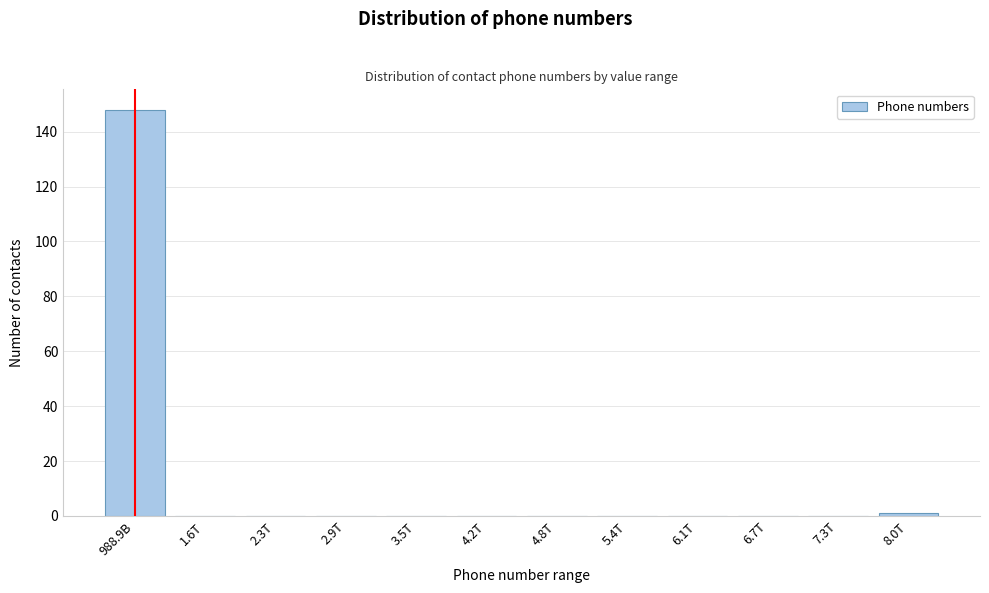

Reading left to right, what are all the values shown in this chart?

988.9B=148	1.6T=0	2.3T=0	2.9T=0	3.5T=0	4.2T=0	4.8T=0	5.4T=0	6.1T=0	6.7T=0	7.3T=0	8.0T=1